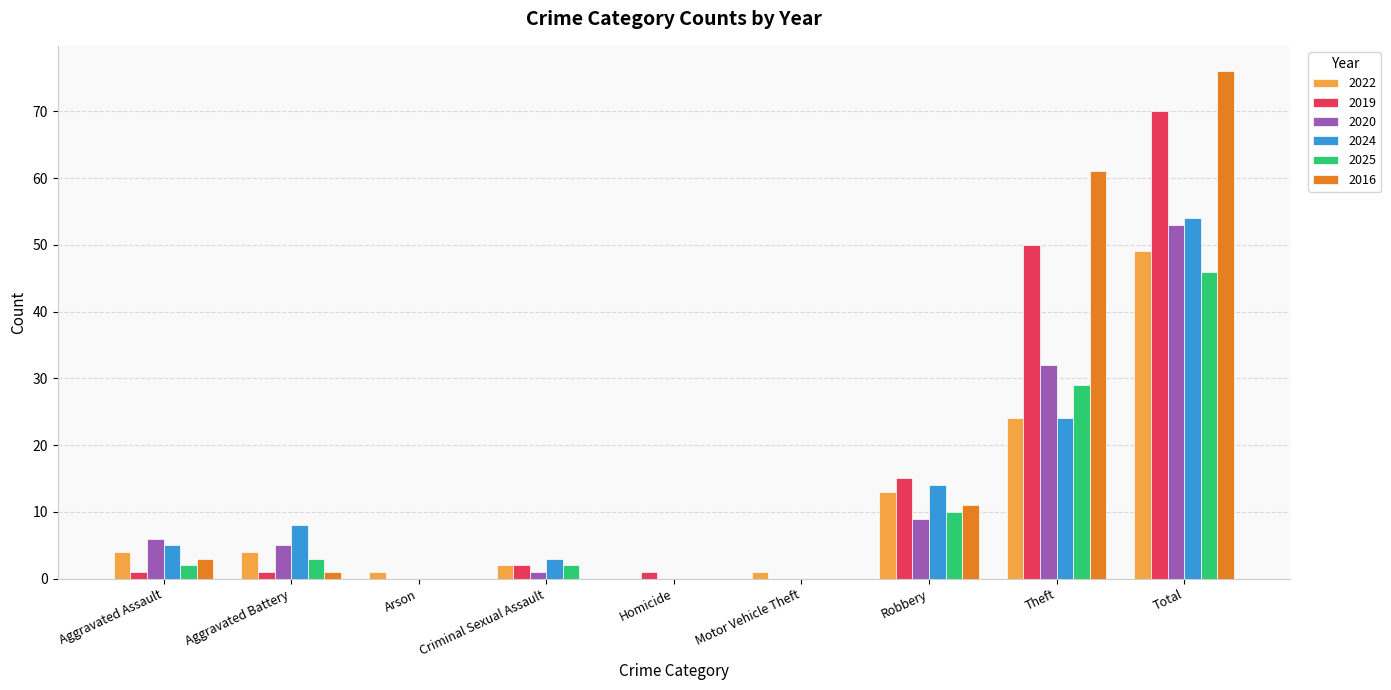

Which series changed the most between Aggravated Battery and Homicide?

2024